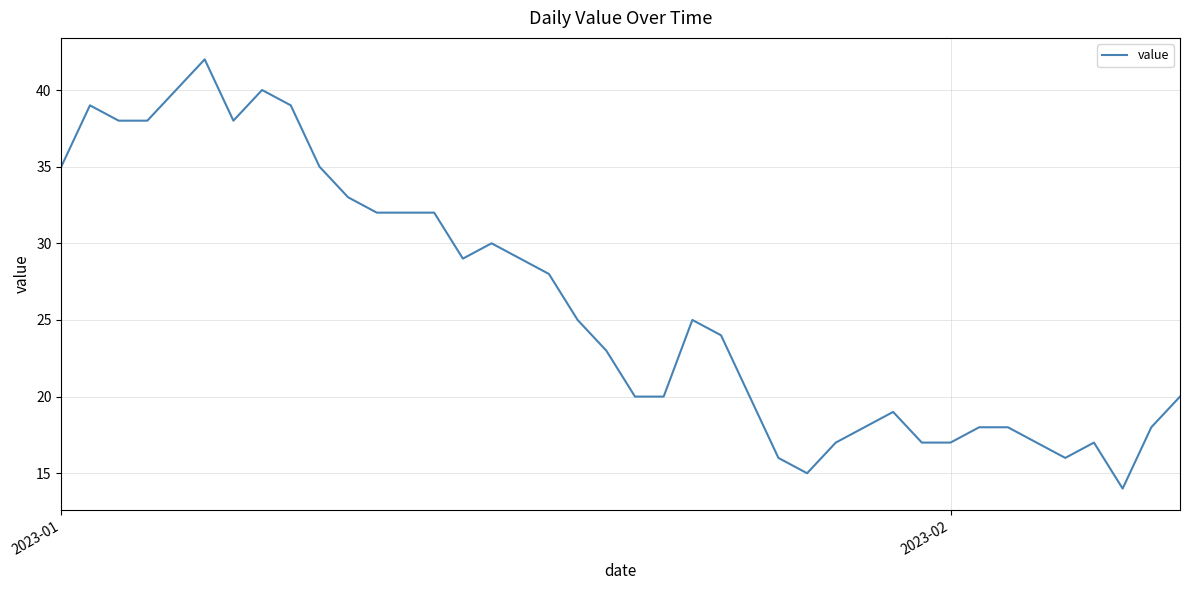

Reading left to right, transcribe all the data shown in this chart.

35	39	38	38	40	42	38	40	39	35	33	32	32	32	29	30	29	28	25	23	20	20	25	24	20	16	15	17	18	19	17	17	18	18	17	16	17	14	18	20